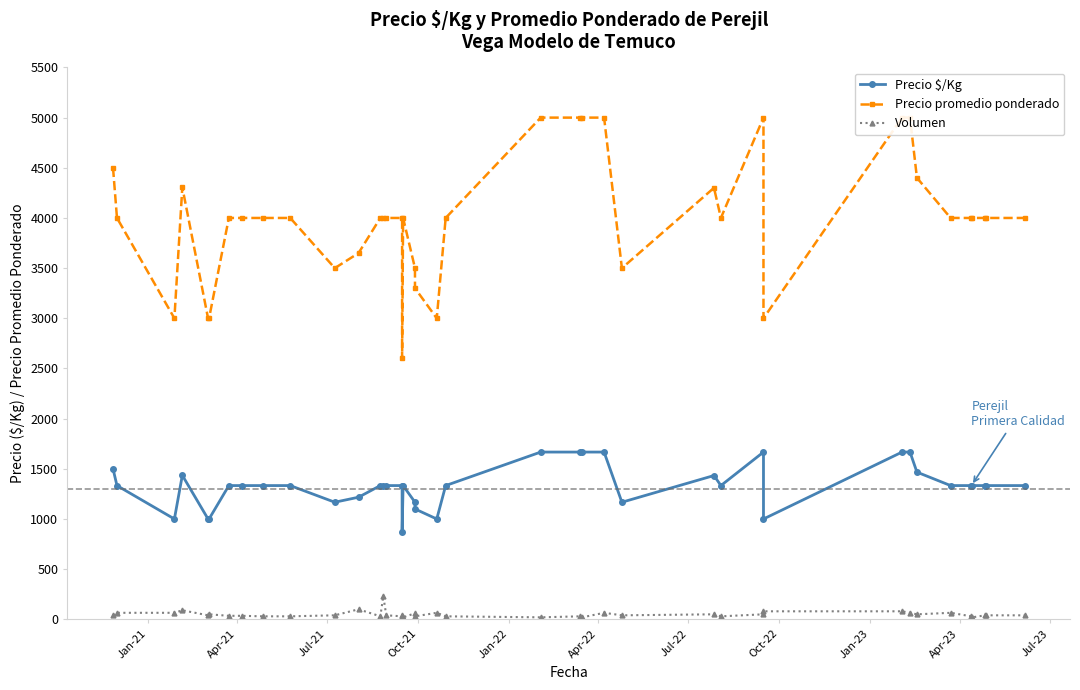

True or false: Volumen has more than 0 interior local peaks.

True